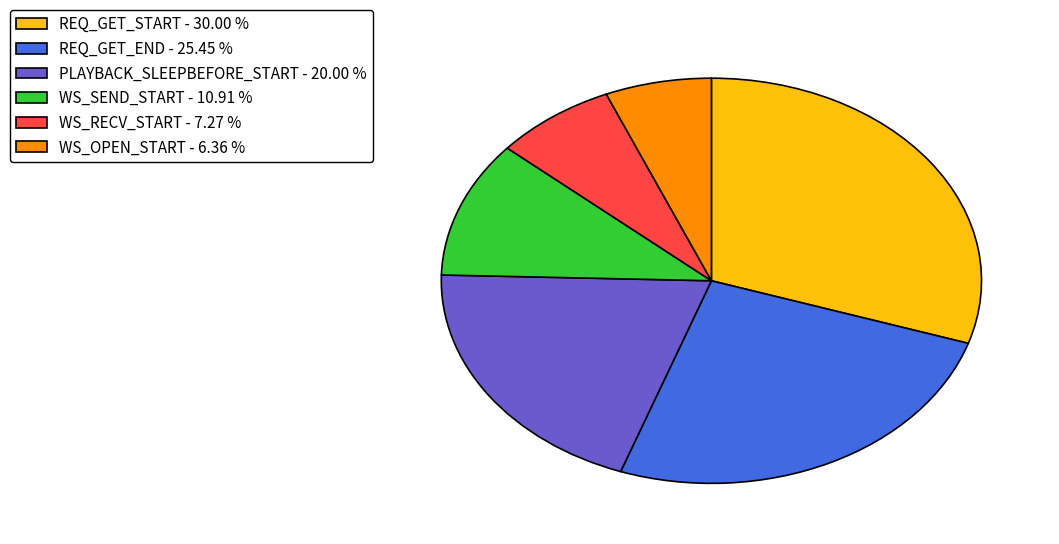

Is the sum of REQ_GET_START - 30.00 % and WS_RECV_START - 7.27 % greater than half?

No